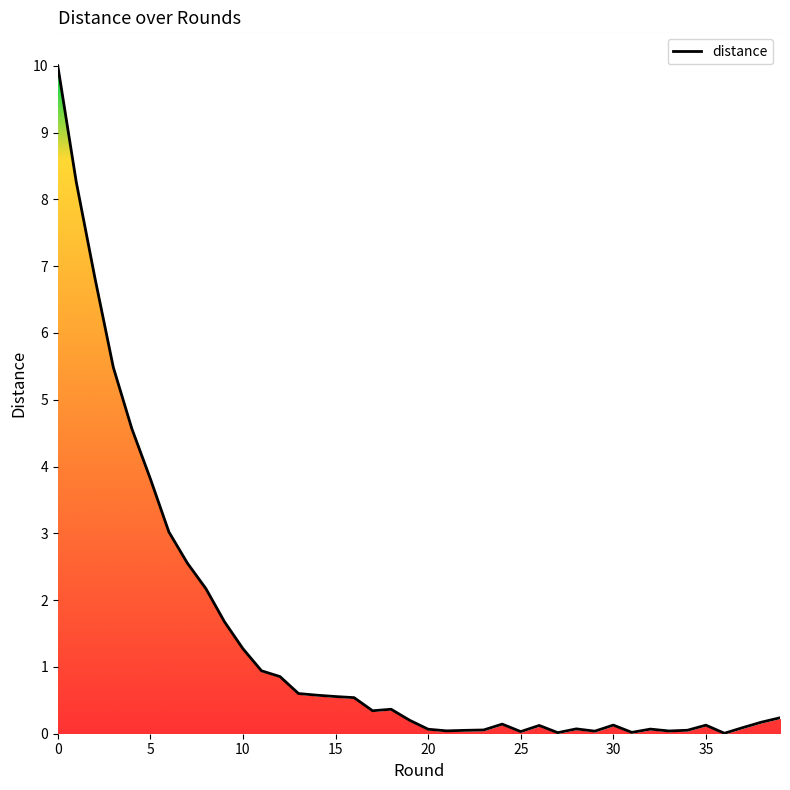

True or false: the data shows 0.0 at 31.

False